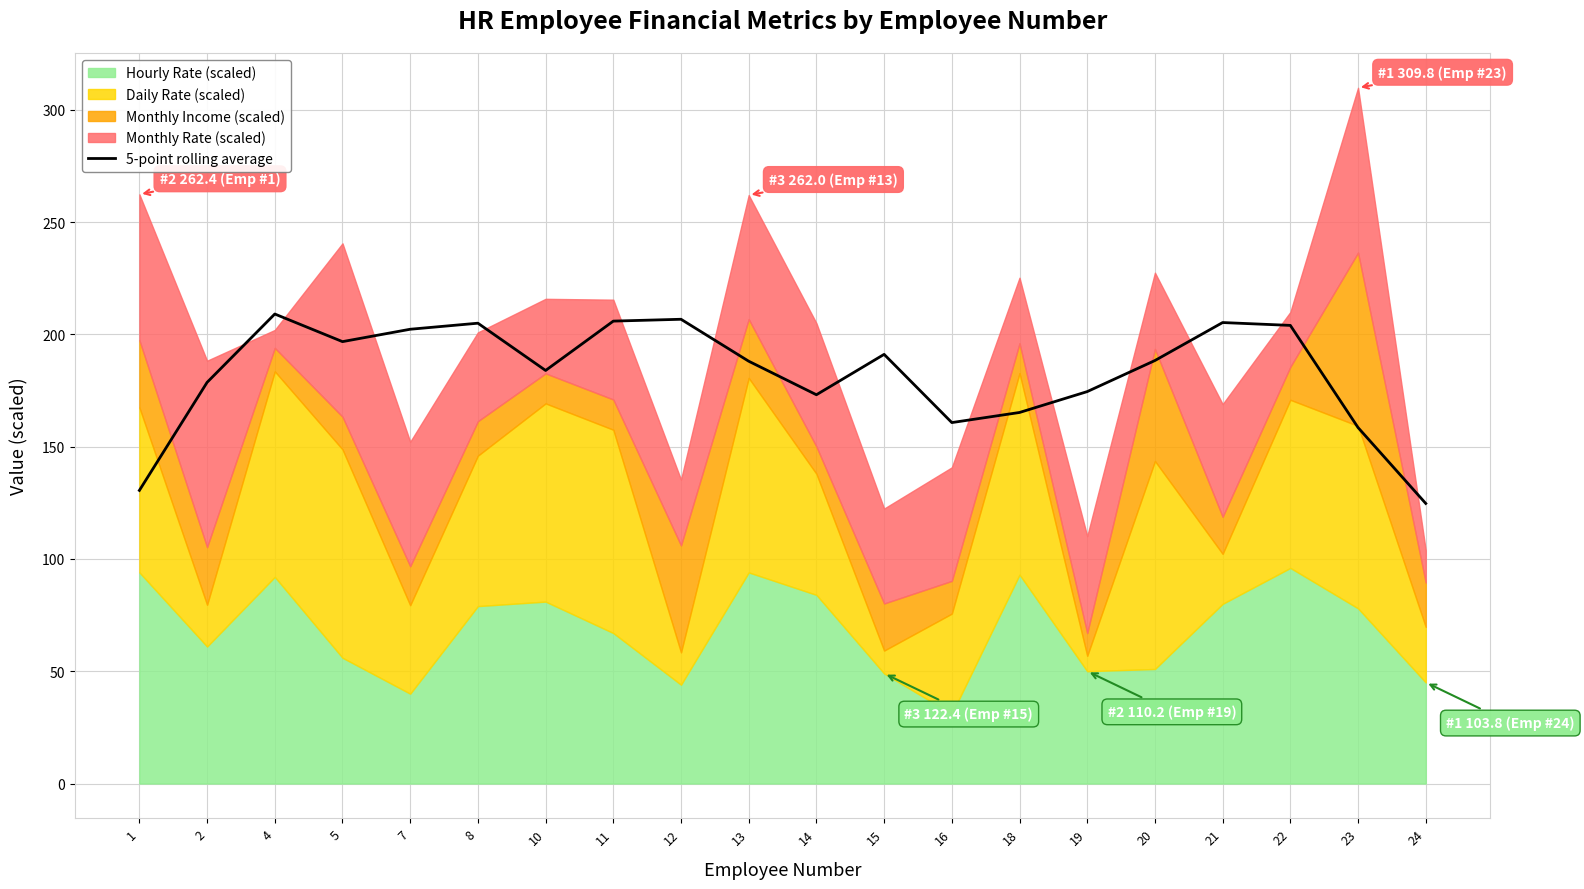

What value does the data have at 11?

205.9